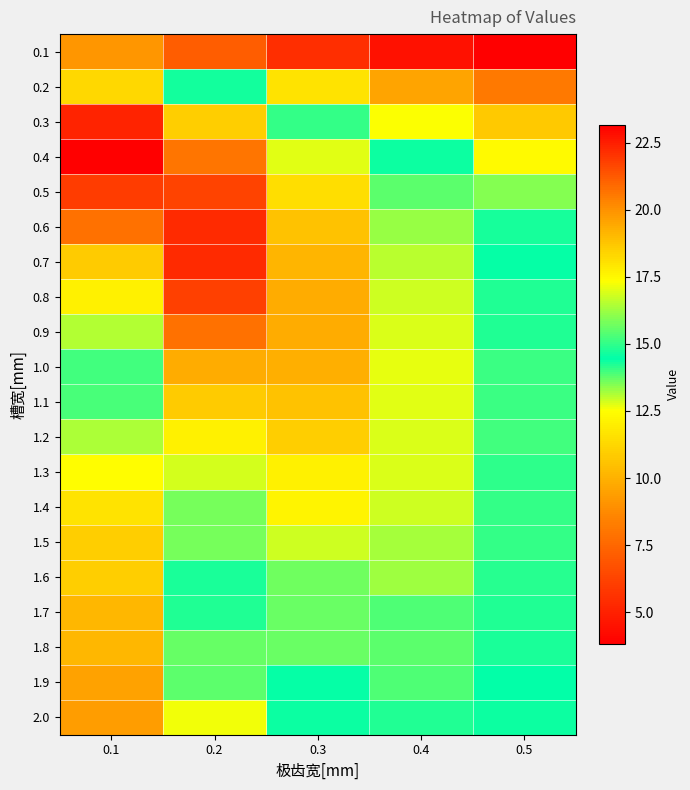

Reading left to right, transcribe all the data shown in this chart.

0.1: 0.1=9.1	0.2=7.2	0.3=5.5	0.4=4.5	0.5=3.8
0.2: 0.1=18.3	0.2=14.6	0.3=11.6	0.4=9.6	0.5=8.1
0.3: 0.1=22.4	0.2=18.5	0.3=15.0	0.4=12.6	0.5=10.8
0.4: 0.1=23.2	0.2=20.7	0.3=17.0	0.4=14.4	0.5=12.4
0.5: 0.1=21.8	0.2=21.7	0.3=18.2	0.4=15.5	0.5=13.5
0.6: 0.1=20.7	0.2=22.3	0.3=18.9	0.4=16.2	0.5=14.3
0.7: 0.1=18.6	0.2=22.3	0.3=19.2	0.4=16.6	0.5=14.5
0.8: 0.1=17.7	0.2=21.8	0.3=19.4	0.4=16.8	0.5=14.8
0.9: 0.1=16.5	0.2=20.7	0.3=19.4	0.4=17.0	0.5=14.8
1.0: 0.1=15.2	0.2=19.4	0.3=19.3	0.4=17.1	0.5=15.1
1.1: 0.1=13.9	0.2=18.6	0.3=18.8	0.4=17.0	0.5=15.1
1.2: 0.1=13.1	0.2=17.7	0.3=18.5	0.4=16.9	0.5=15.2
1.3: 0.1=12.5	0.2=16.9	0.3=17.7	0.4=16.9	0.5=15.0
1.4: 0.1=11.7	0.2=15.8	0.3=17.6	0.4=16.8	0.5=15.1
1.5: 0.1=10.9	0.2=15.8	0.3=16.8	0.4=16.3	0.5=15.0
1.6: 0.1=11.0	0.2=14.7	0.3=15.7	0.4=16.3	0.5=14.9
1.7: 0.1=10.2	0.2=14.8	0.3=15.7	0.4=15.4	0.5=14.8
1.8: 0.1=10.2	0.2=13.6	0.3=15.7	0.4=15.5	0.5=14.8
1.9: 0.1=9.5	0.2=13.8	0.3=14.5	0.4=15.3	0.5=14.5
2.0: 0.1=9.4	0.2=12.7	0.3=14.6	0.4=14.2	0.5=14.3